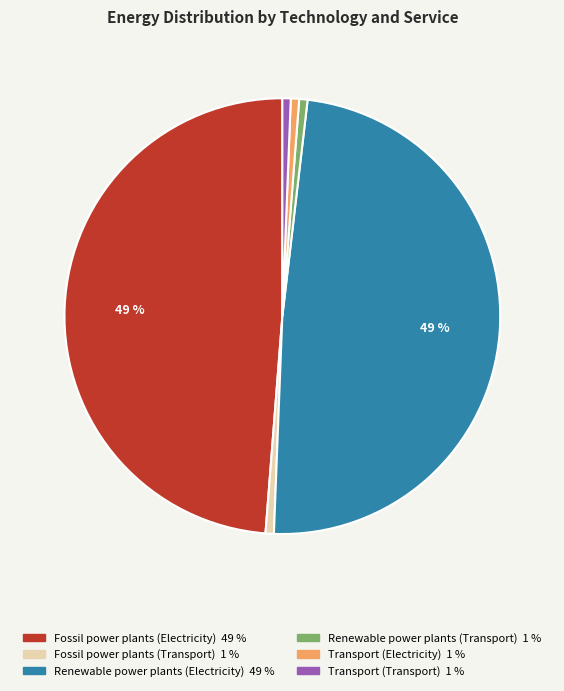

Is it true that Fossil power plants (Electricity) is 49% of the pie?

True